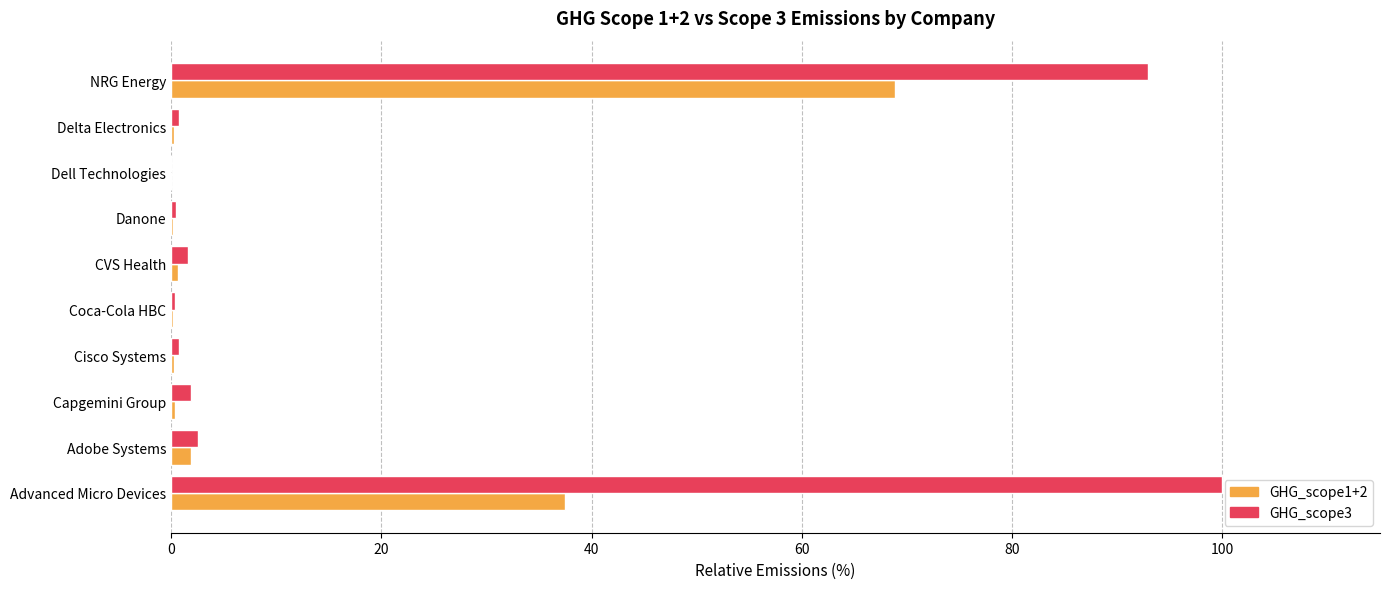

The GHG_scope1+2 series shows 22.4 at NRG Energy. True or false?

False